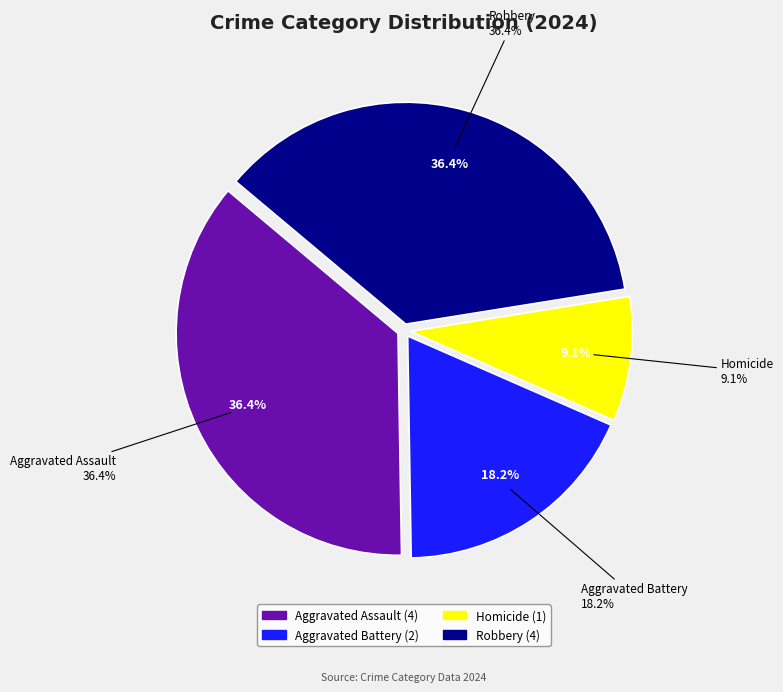

What is the largest slice in the pie chart?

Aggravated Assault